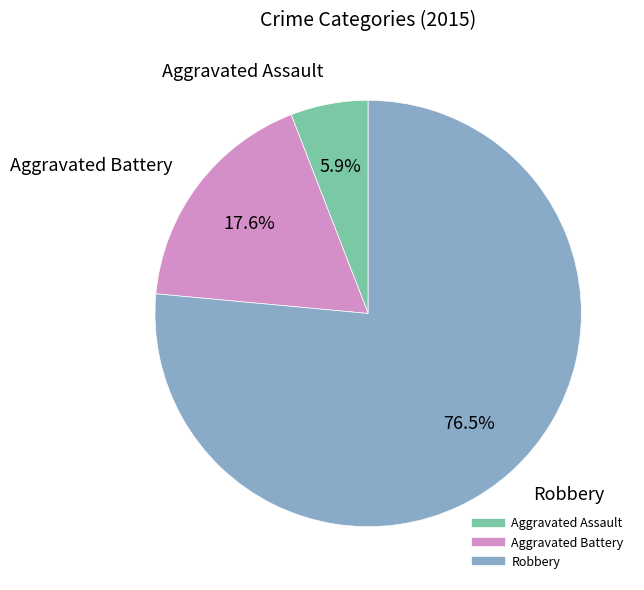

Is there a majority slice in this chart?

Yes